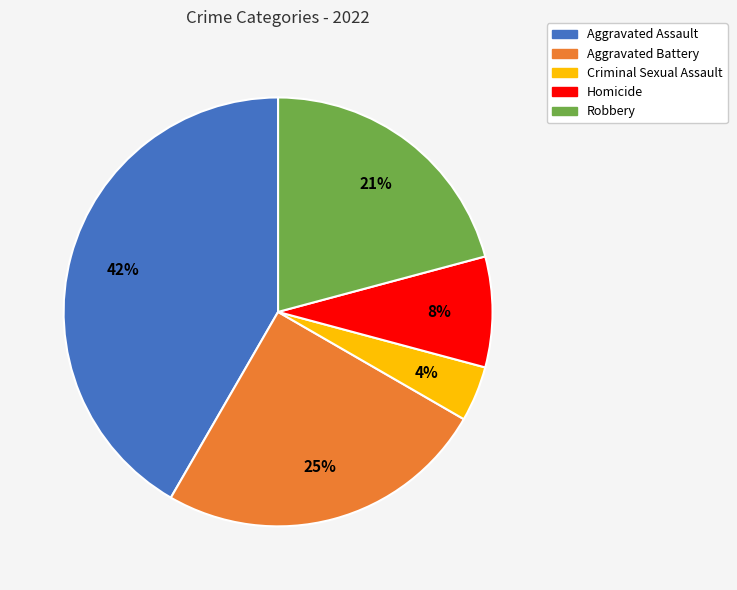

Does Aggravated Assault account for over 50% of the chart?

No